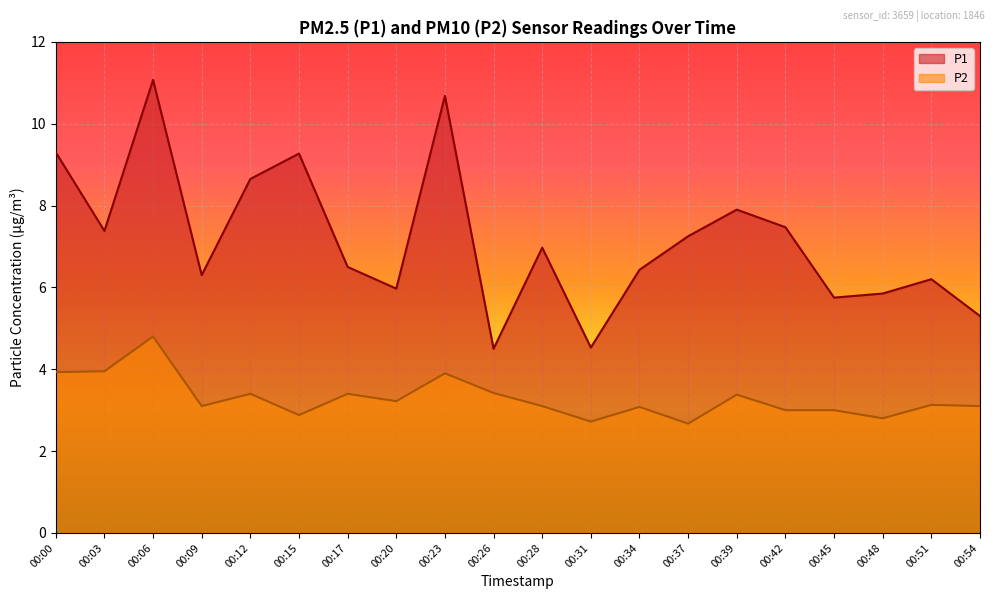

In P2, how many points are lower than both neighbors (excluding endpoints)?

6